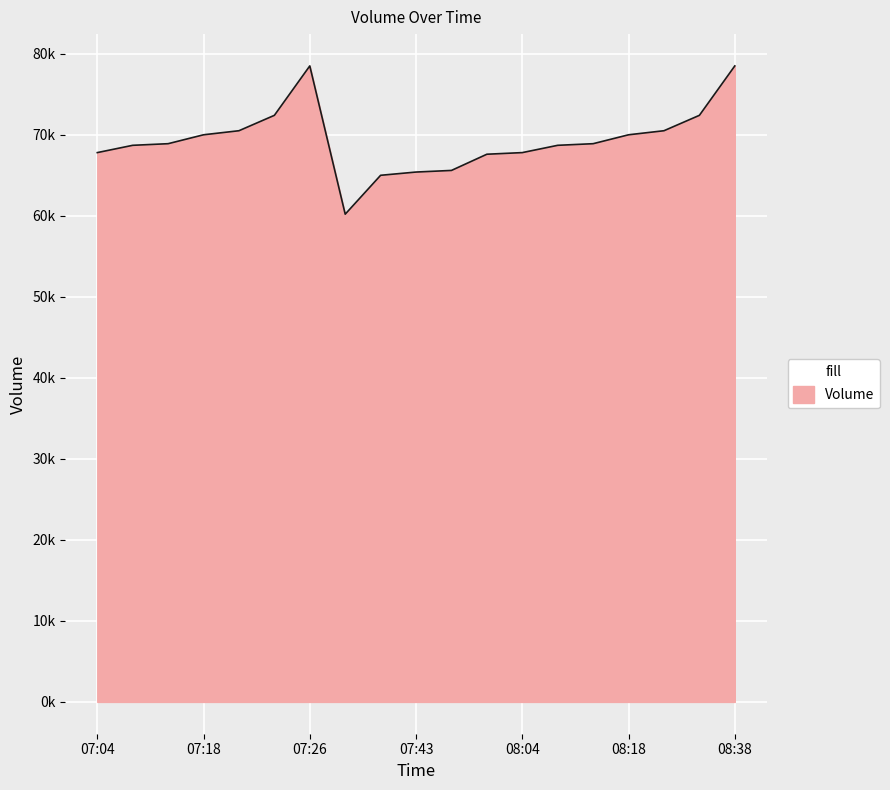

Does the chart have visible grid lines?

Yes